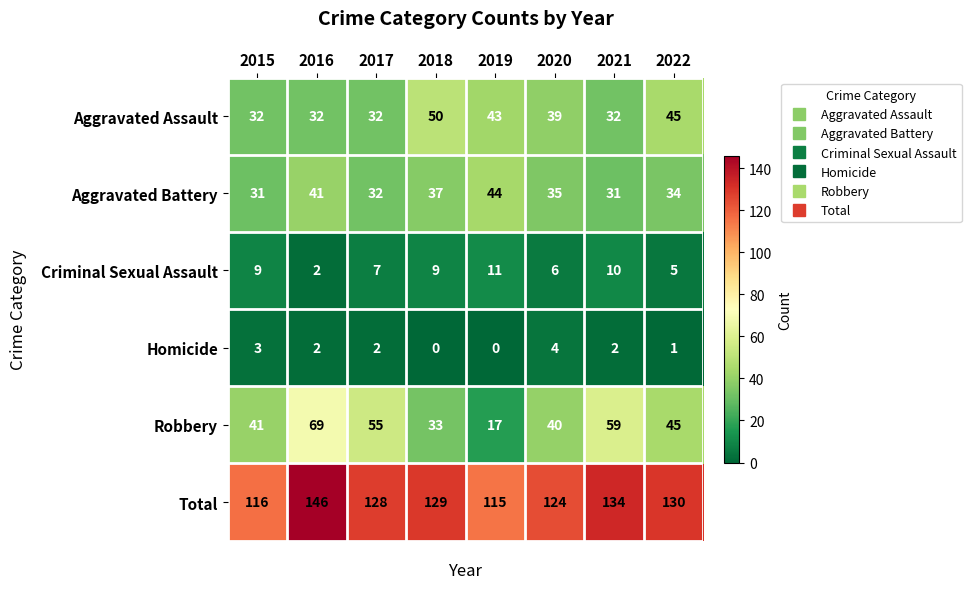

Rank the series by their maximum value, from highest to lowest.

Total, Robbery, Aggravated Assault, Aggravated Battery, Criminal Sexual Assault, Homicide